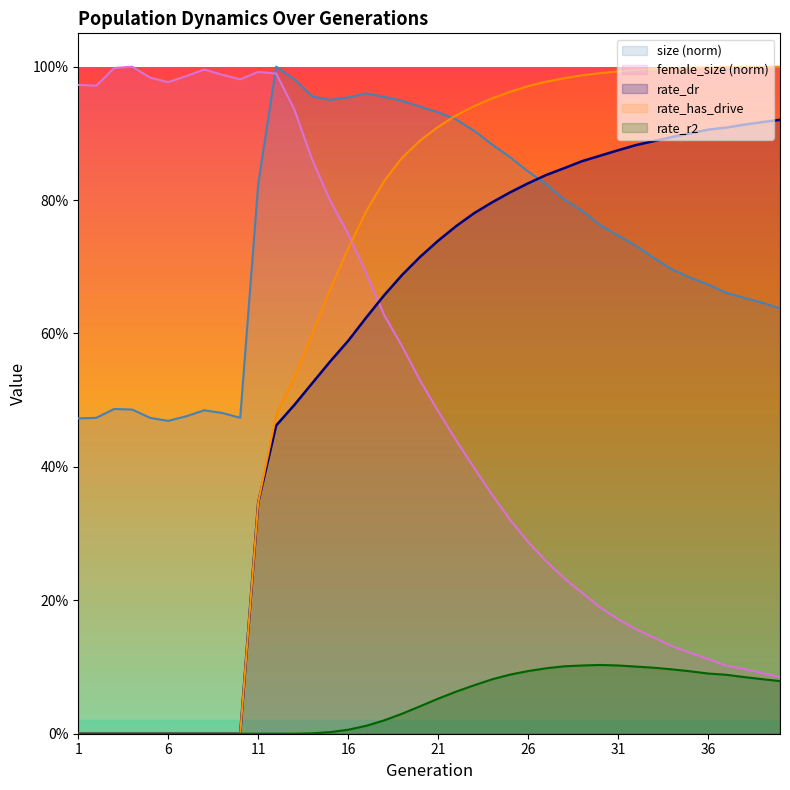

Read the size value at 38.

0.7